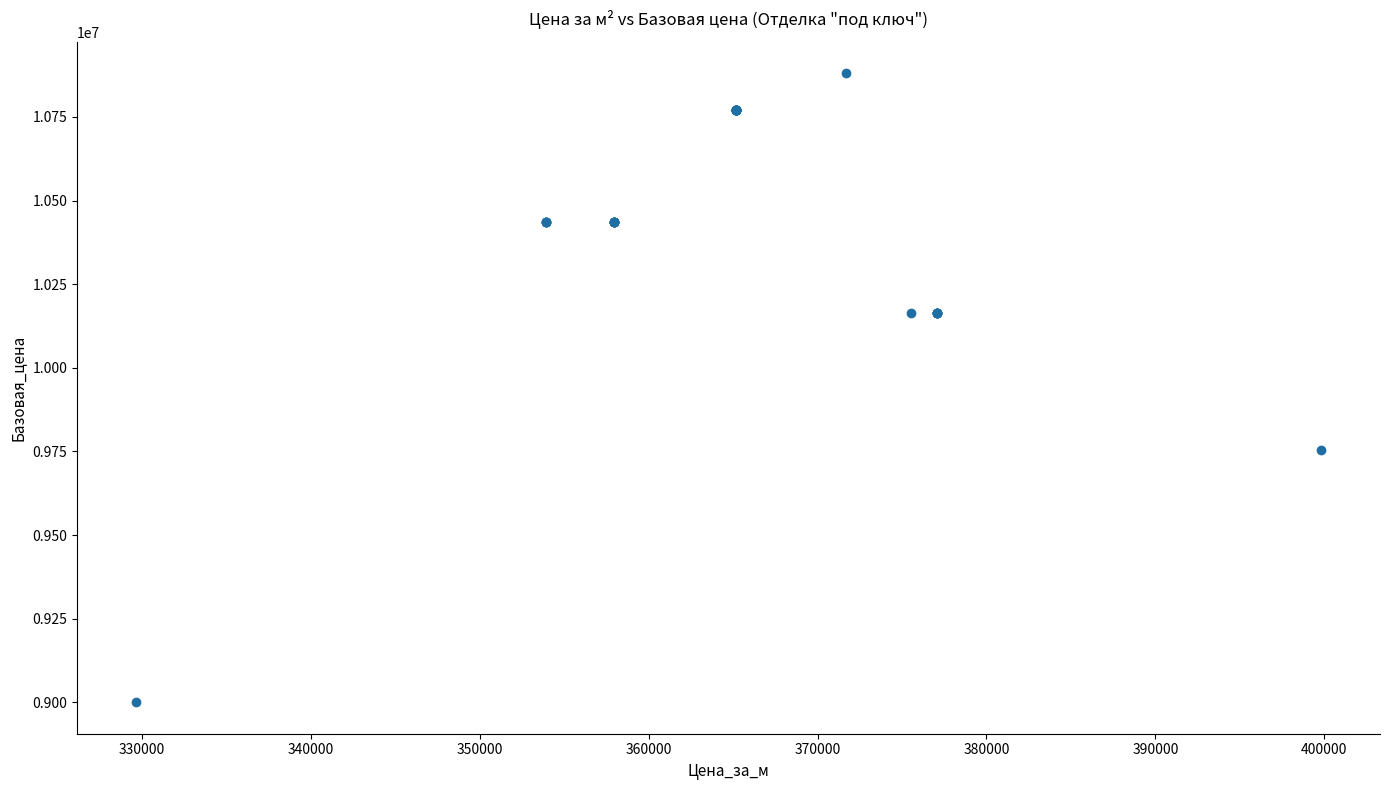

What Y value in the scatter plot is closest to 9940569?

9755000